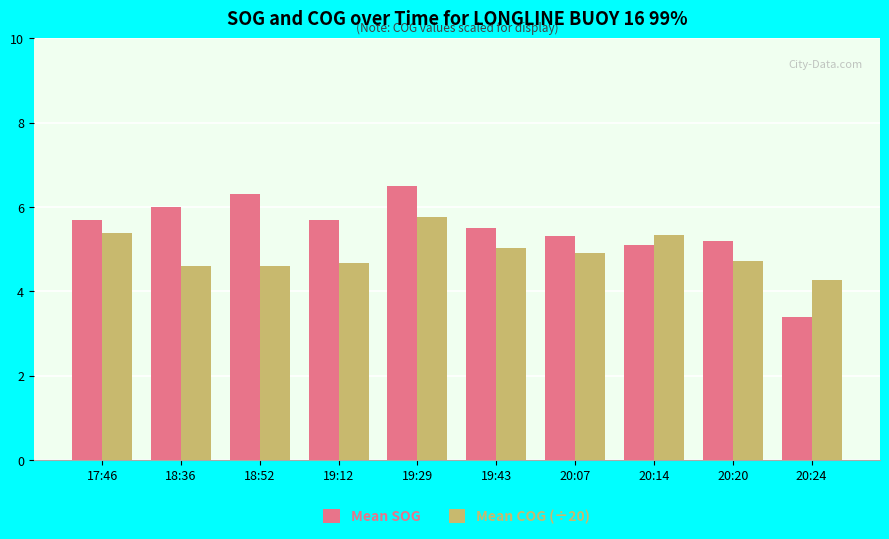

How many data points in Mean SOG are above 5?

9